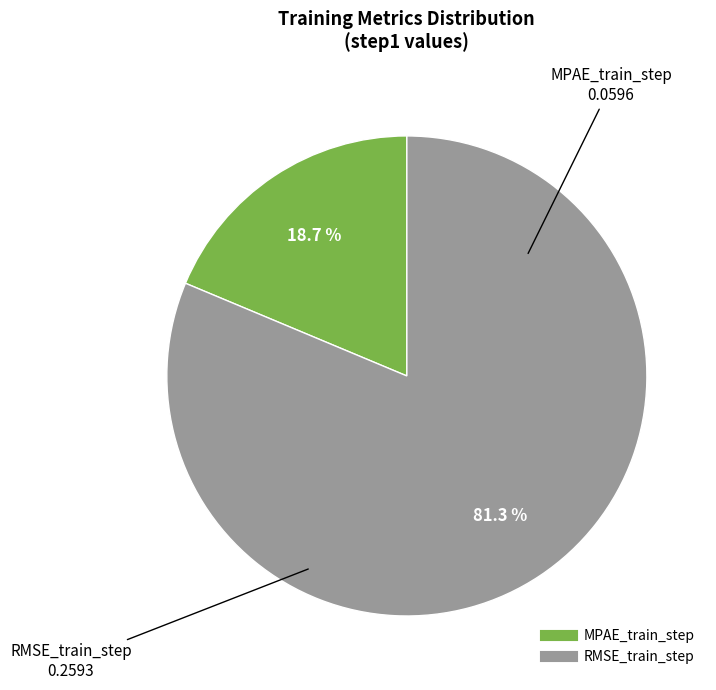

Which category accounts for the majority?

RMSE_train_step